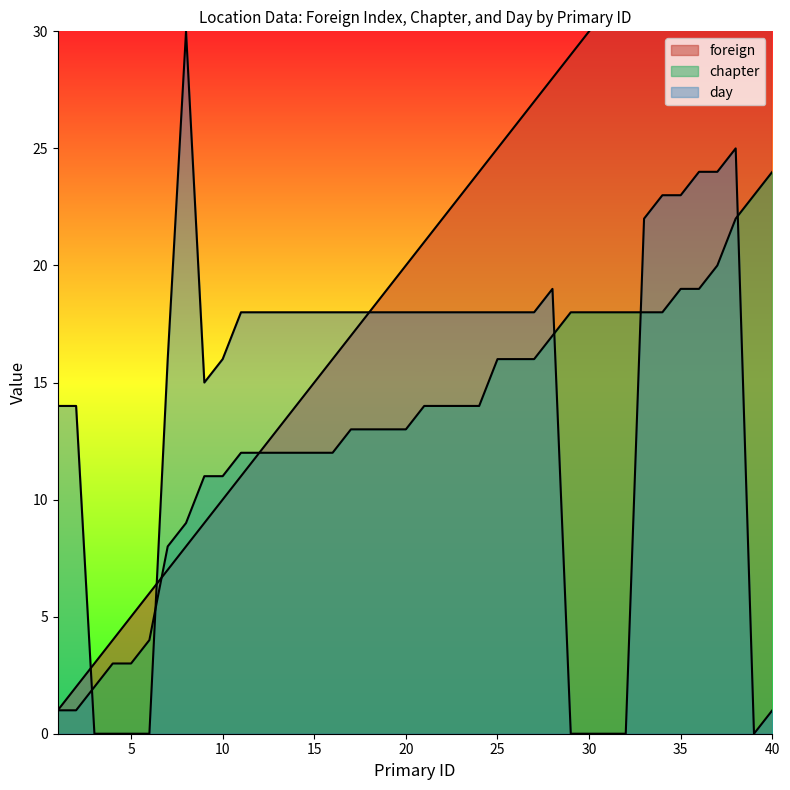

True or false: foreign has more than 2 points higher than both neighbors.

False